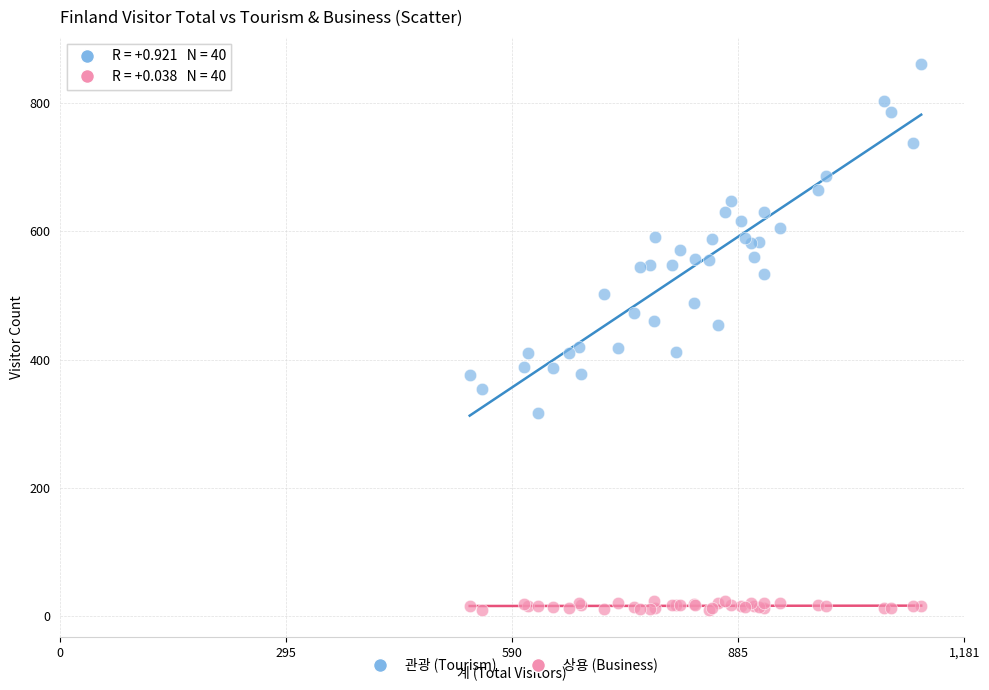

Which series has the largest Y range (max minus min)?

관광 (Tourism)